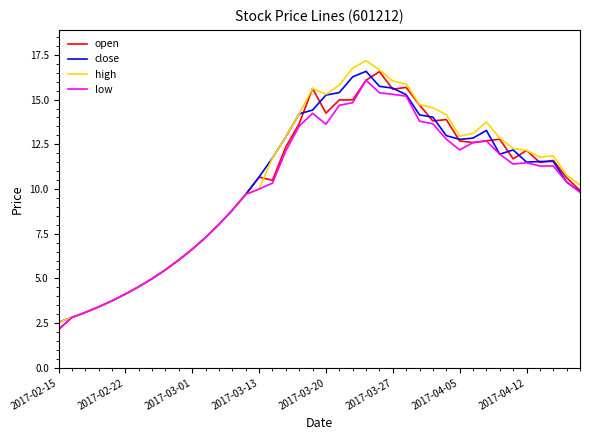

What is the minimum value for open?

2.1